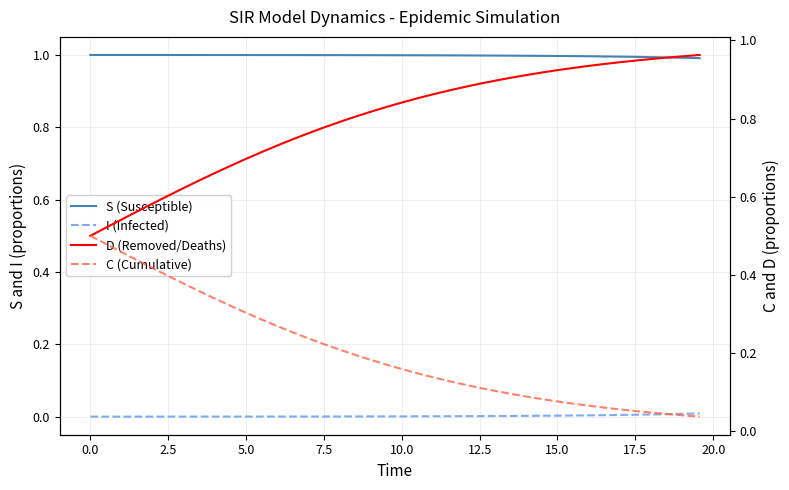

At how many categories does at least one series exceed 0?

40